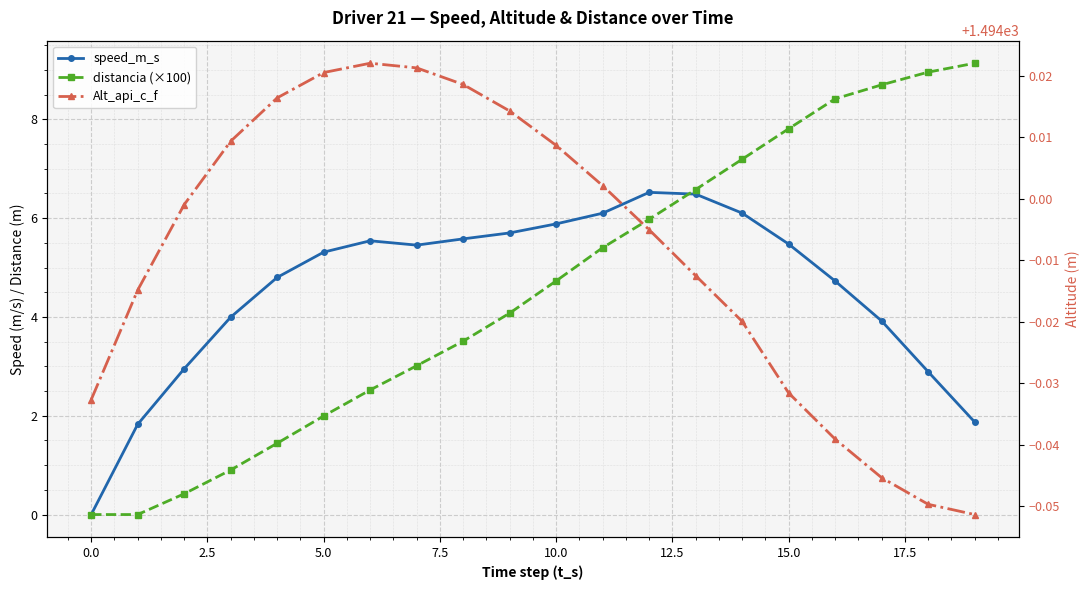

True or false: speed_m_s and Alt_api_c_f intersect in this chart.

False